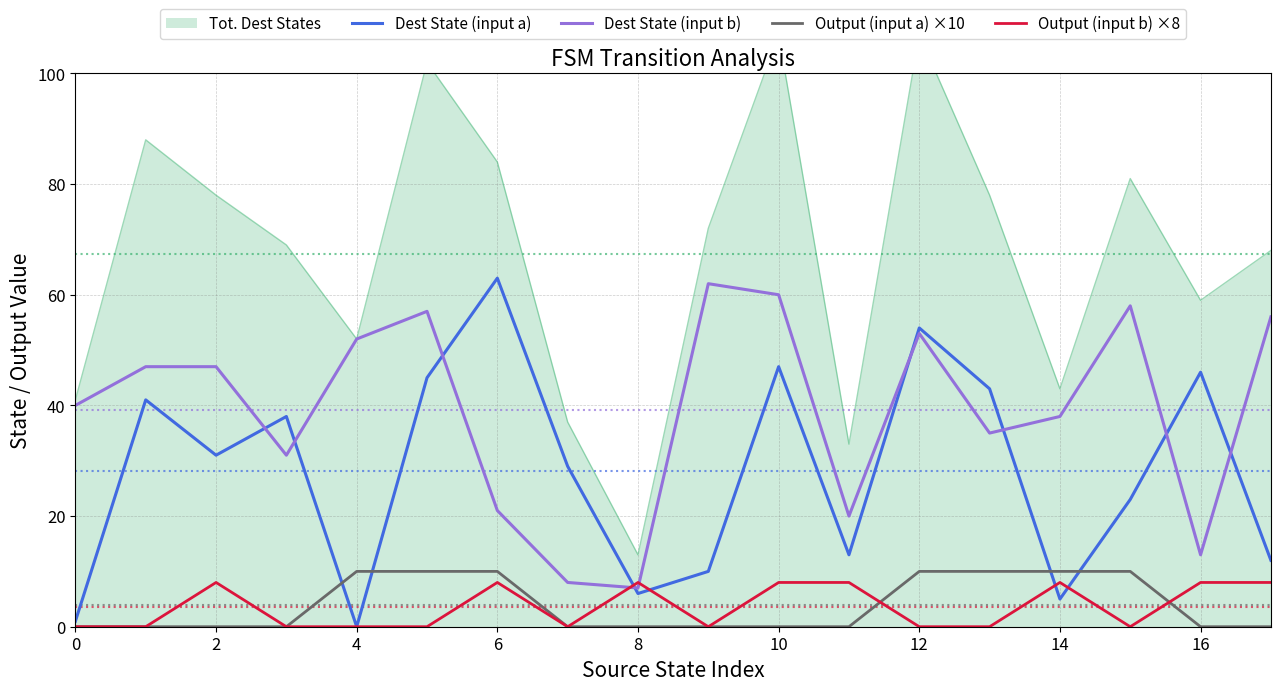

At how many categories does at least one series exceed 21?

16